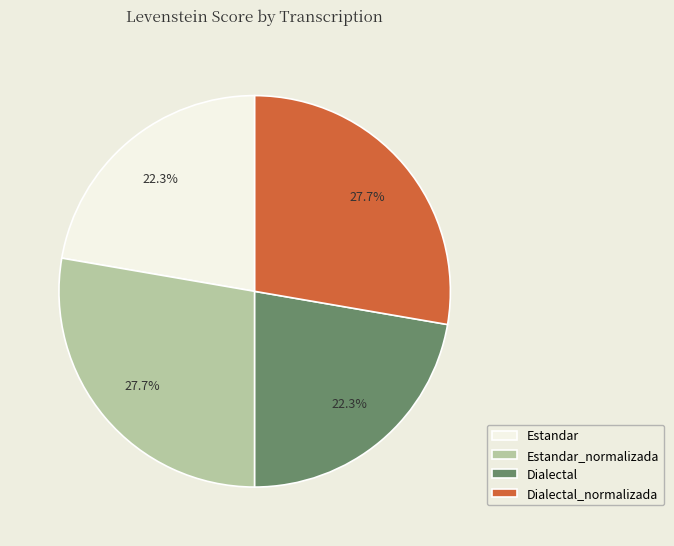

What percentage is the Dialectal_normalizada slice, to the nearest percent?

28%